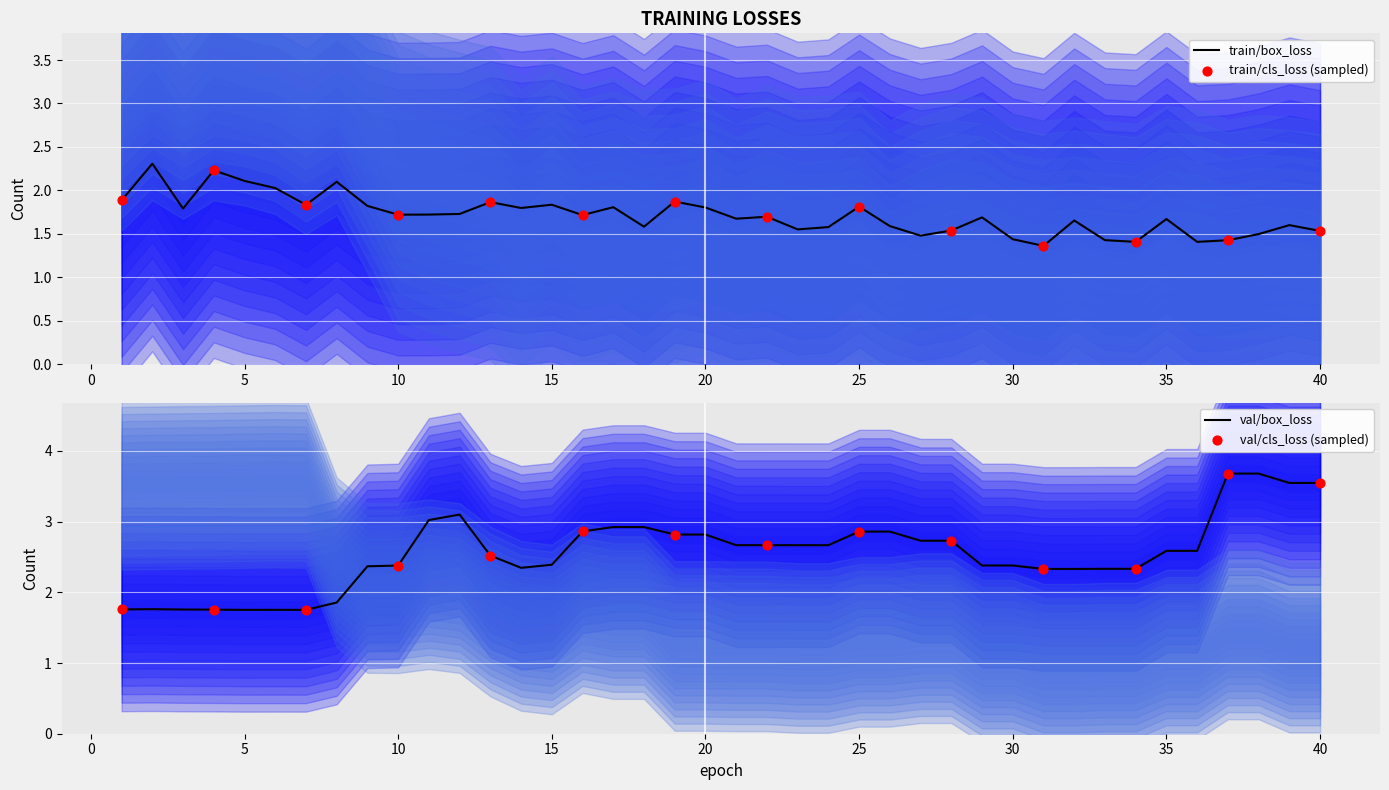

Is it true that train/box_loss equals 0.8 at 25?

False